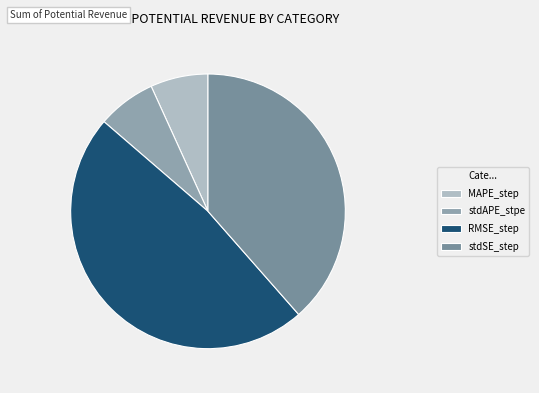

Count the number of slices in the pie.

4